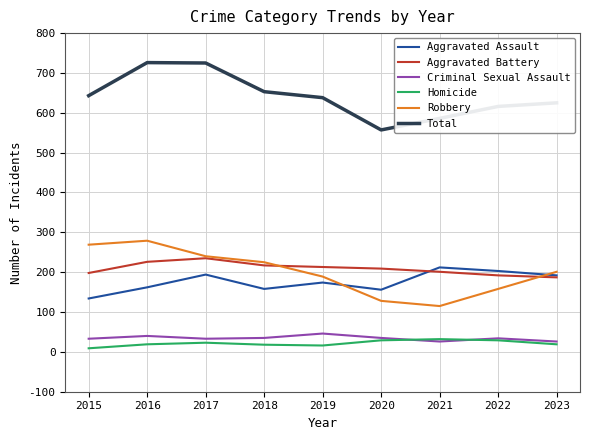

Rank the series at 2015 from lowest to highest value.

Homicide, Criminal Sexual Assault, Aggravated Assault, Aggravated Battery, Robbery, Total